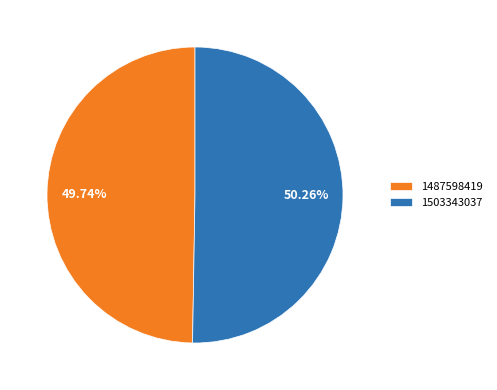

Which slice is the smallest?

1487598419